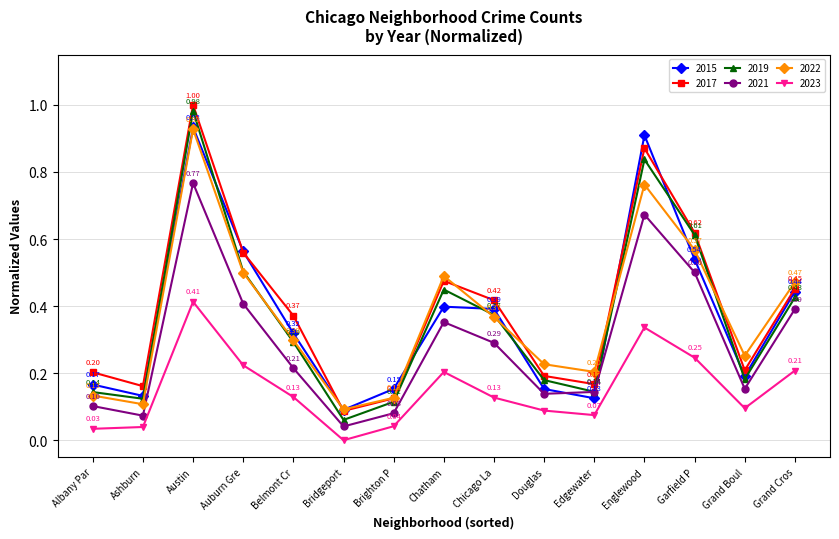

What position from the left is Bridgeport?

6